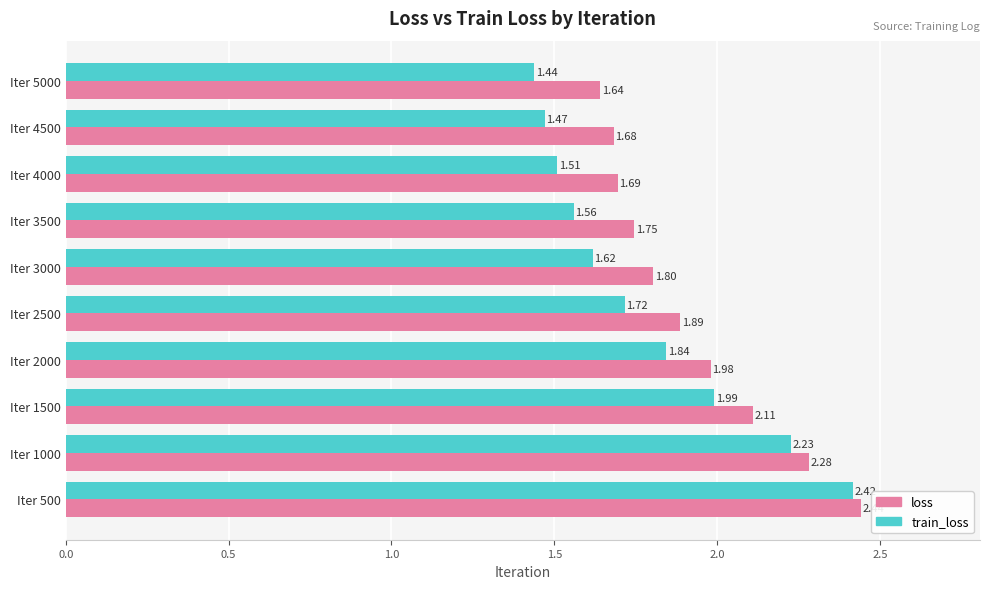

List the labels in order of train_loss value, largest first.

Iter 500, Iter 1000, Iter 1500, Iter 2000, Iter 2500, Iter 3000, Iter 3500, Iter 4000, Iter 4500, Iter 5000